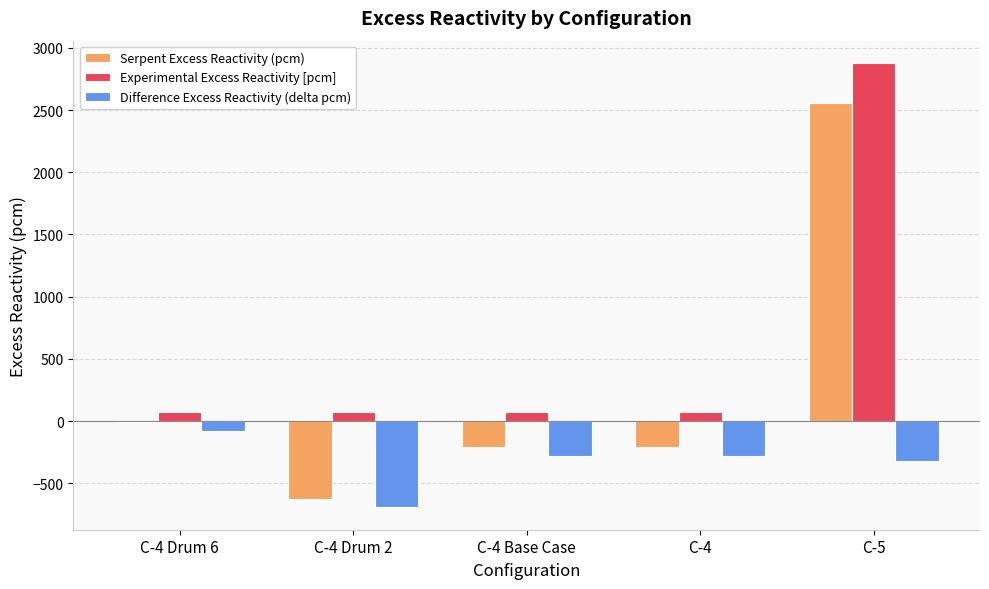

What is the sum of all Serpent Excess Reactivity (pcm) values?

1507.3